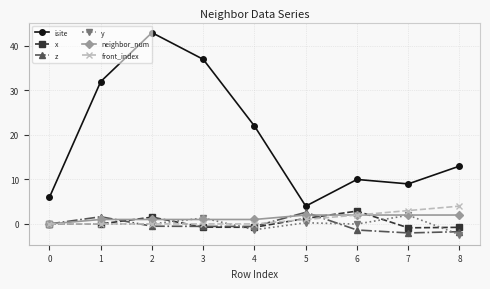

True or false: isite has a value of 44.4 at 1.

False